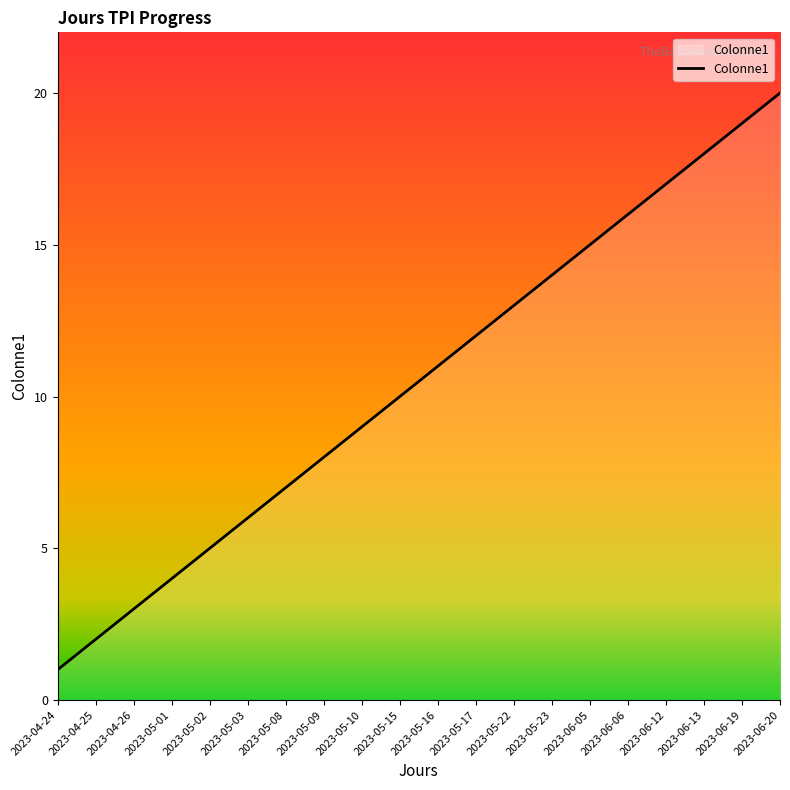

The chart shows a value of 5 at 2023-06-13. True or false?

False